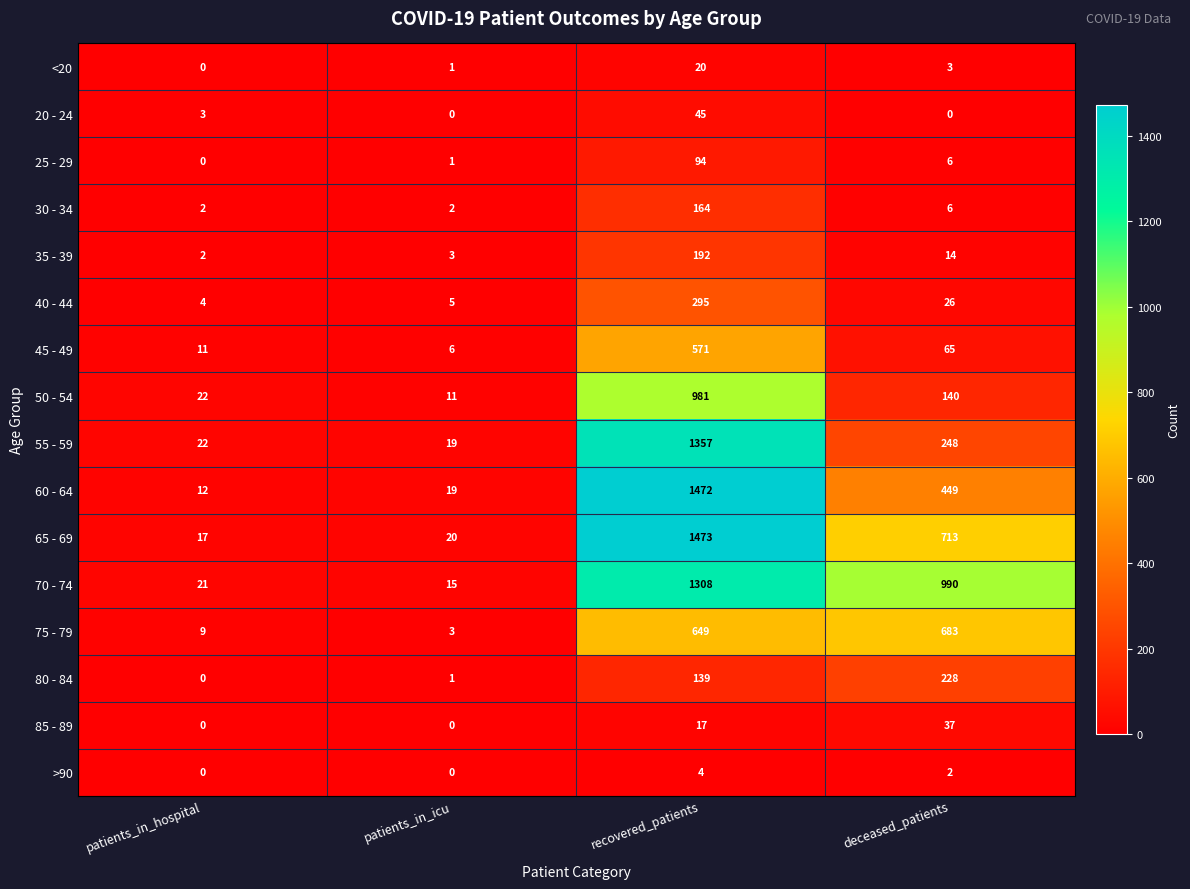

List the series in order of their peak value, lowest first.

>90, <20, 85 - 89, 20 - 24, 25 - 29, 30 - 34, 35 - 39, 80 - 84, 40 - 44, 45 - 49, 75 - 79, 50 - 54, 70 - 74, 55 - 59, 60 - 64, 65 - 69